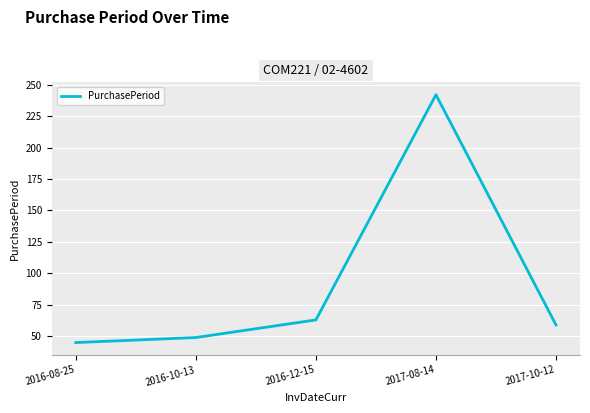

How many lines are shown in the chart?

1